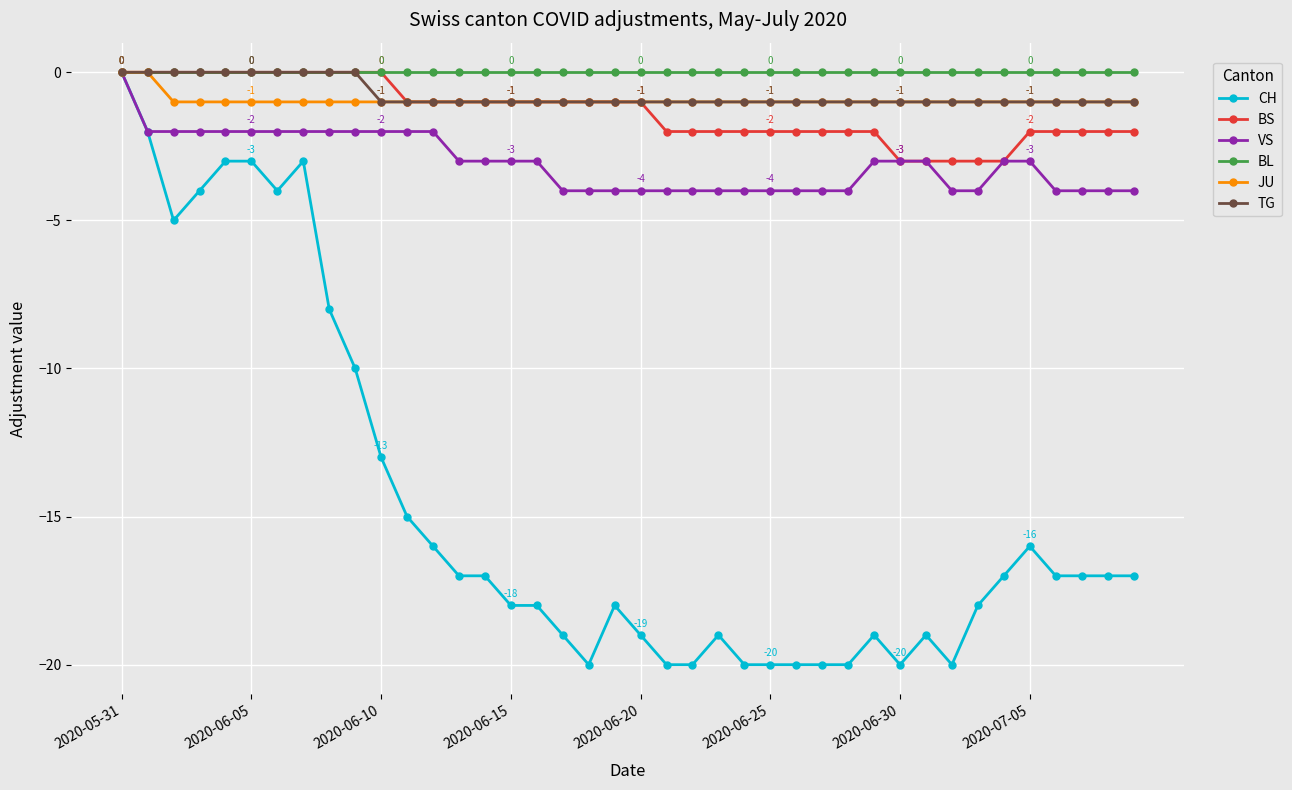

What are all the series names shown in the legend?

CH, BS, VS, BL, JU, TG